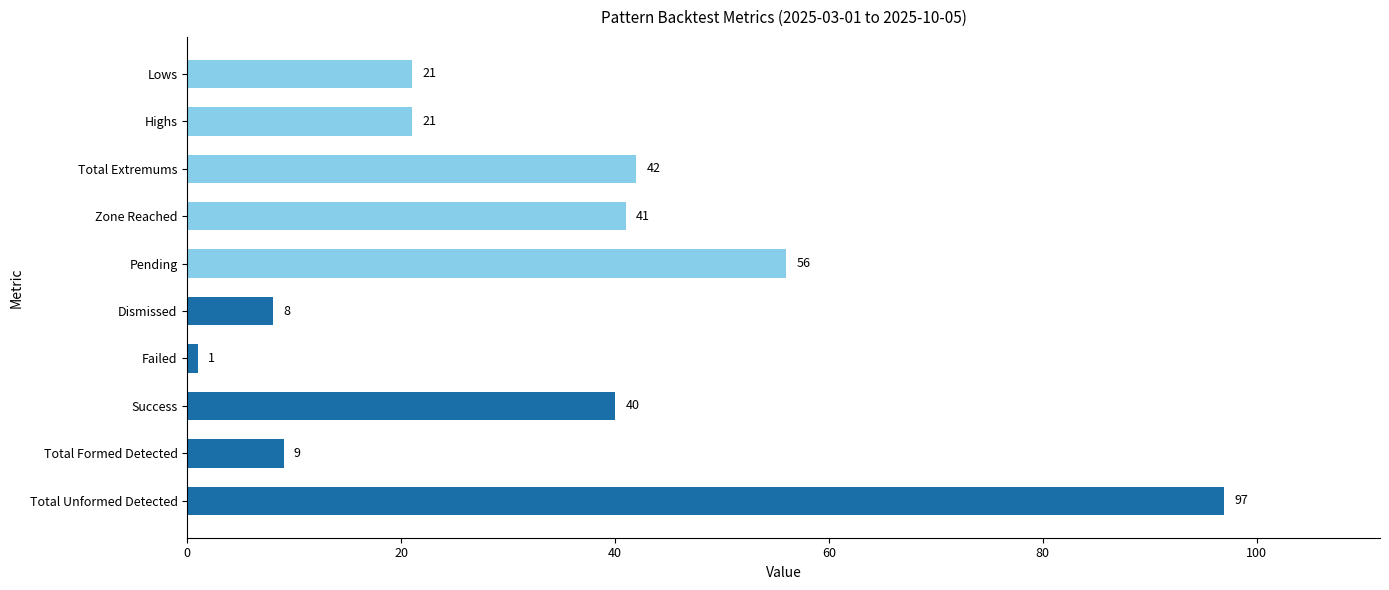

How many values are below 40?

5